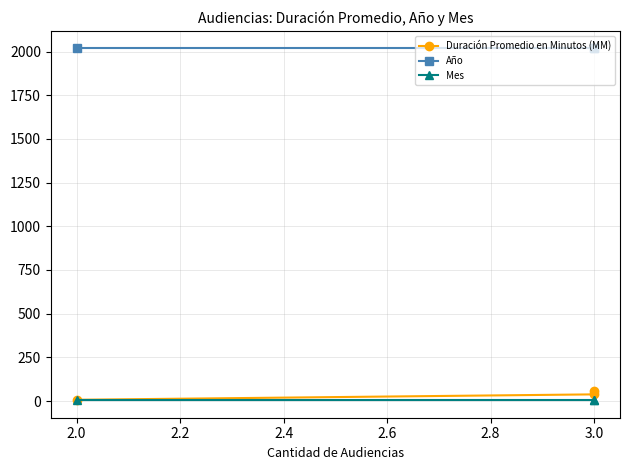

What is the difference between the highest and lowest values at 3.0?

2013